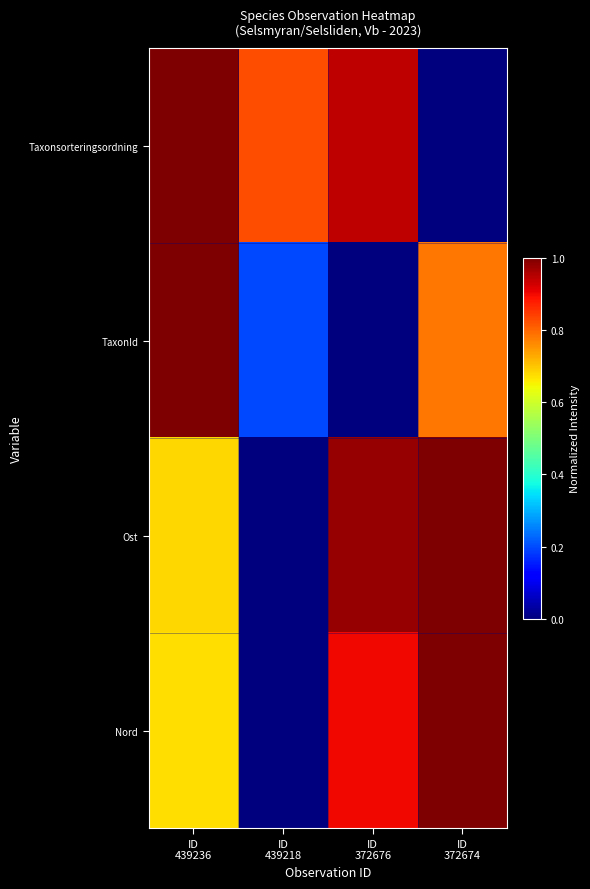

At which category does the chart reach its minimum across all series?

ID
372674